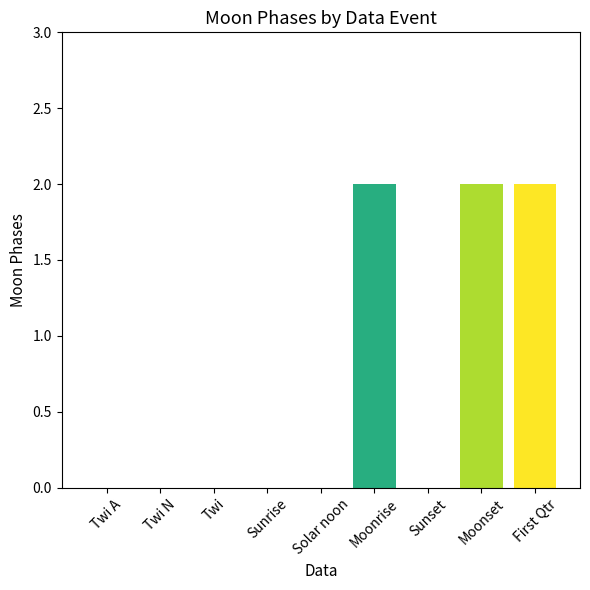

Reading left to right, what are all the values shown in this chart?

Twi A=0	Twi N=0	Twi=0	Sunrise=0	Solar noon=0	Moonrise=2	Sunset=0	Moonset=2	First Qtr=2